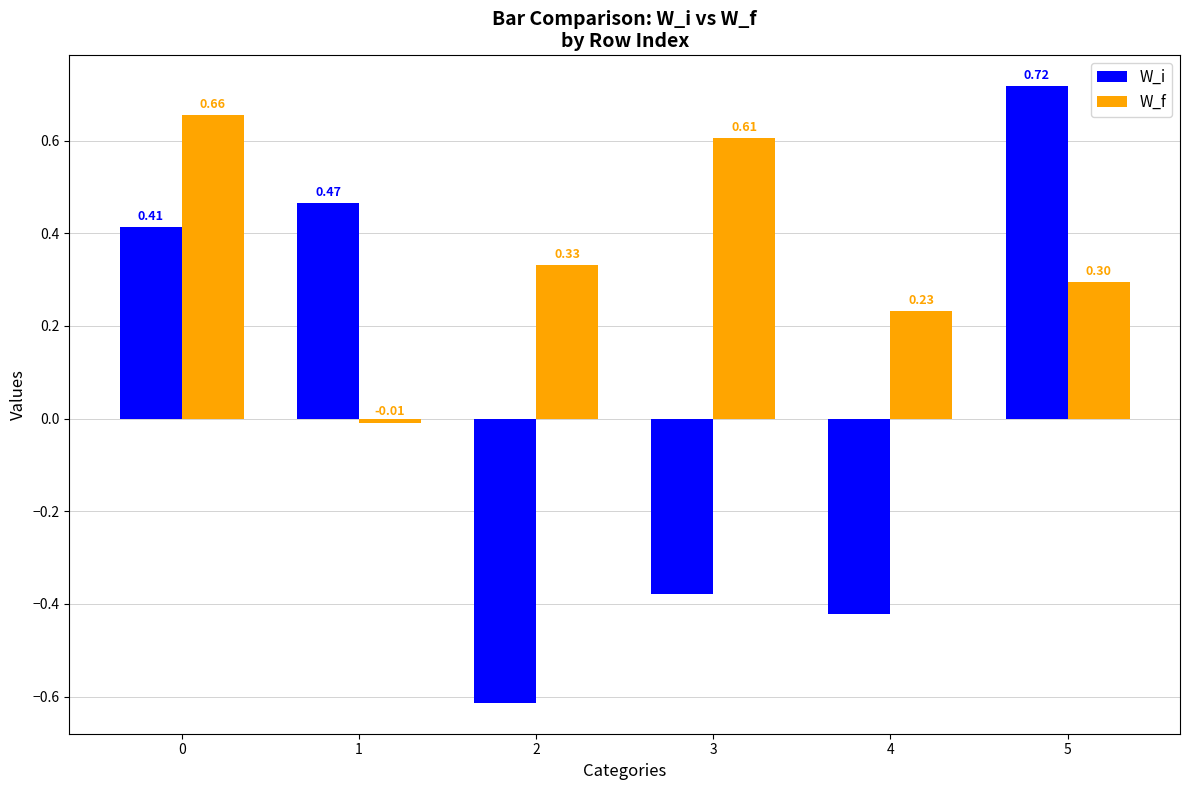

How many values in W_f are above zero?

5